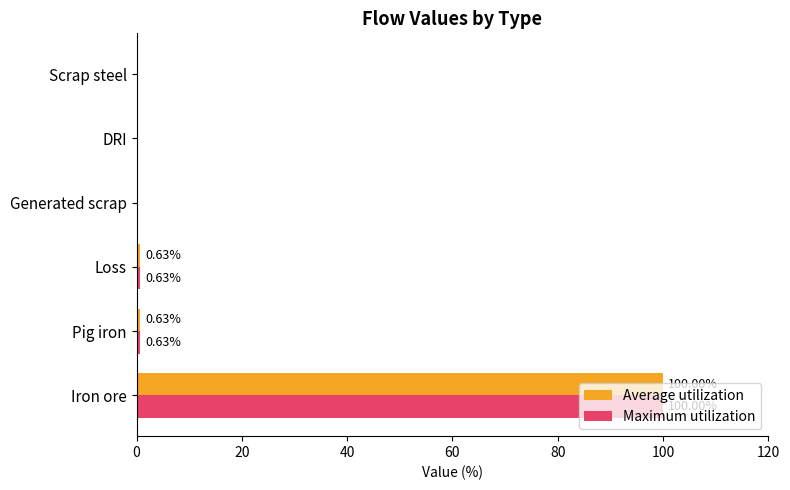

Which category has the highest value across all series?

Iron ore